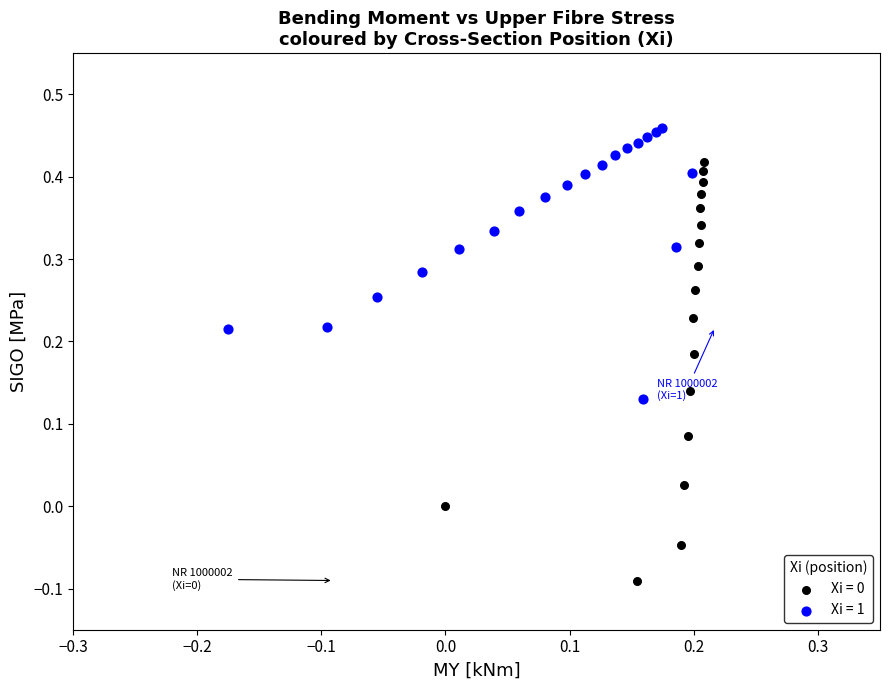

Which series reaches the maximum Y coordinate?

Xi = 1